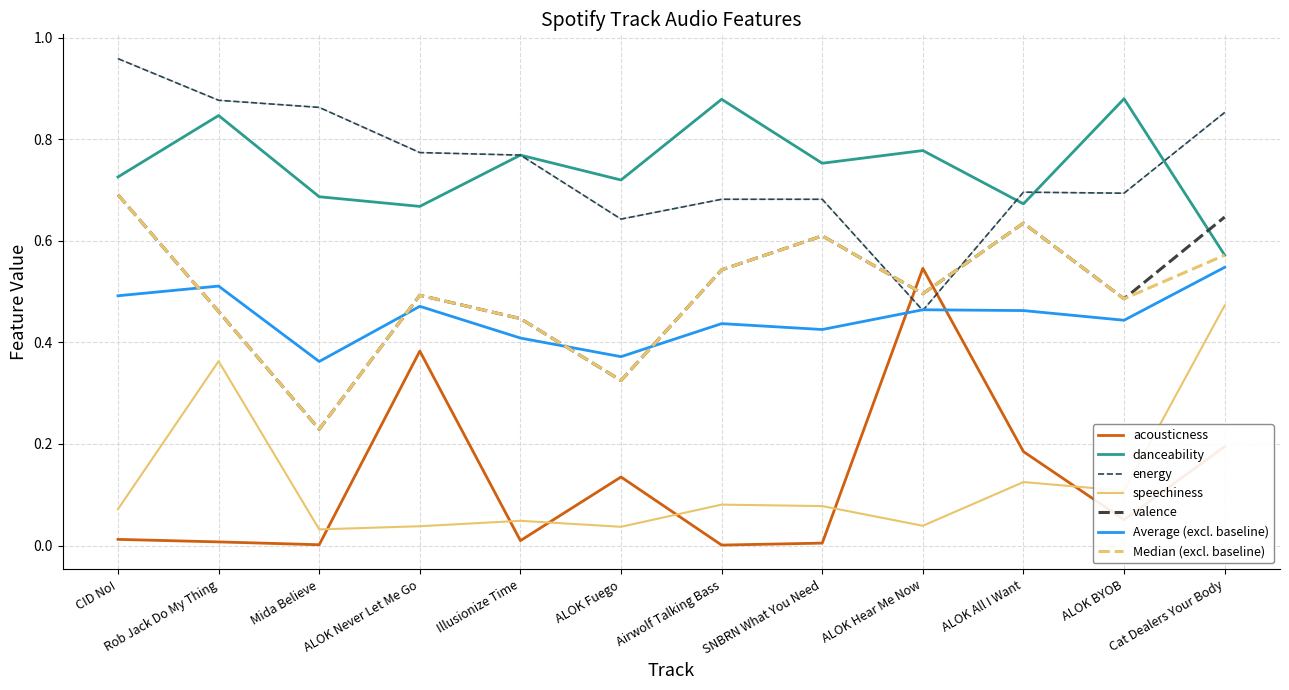

How many interior local peaks does the valence series have?

3